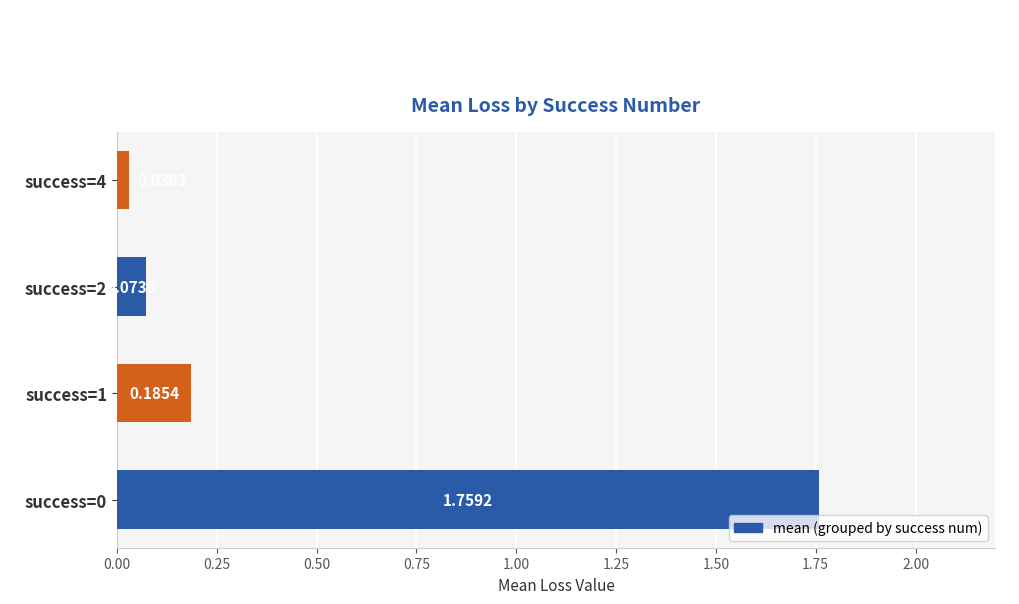

Which has a higher value, success=1 or success=4?

success=1